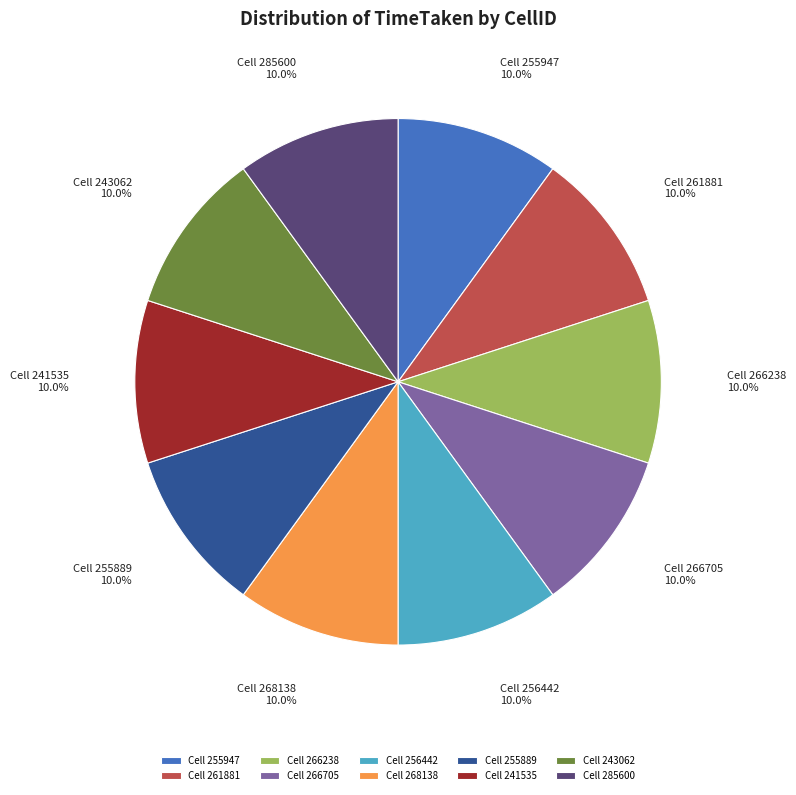

Count the number of slices in the pie.

10